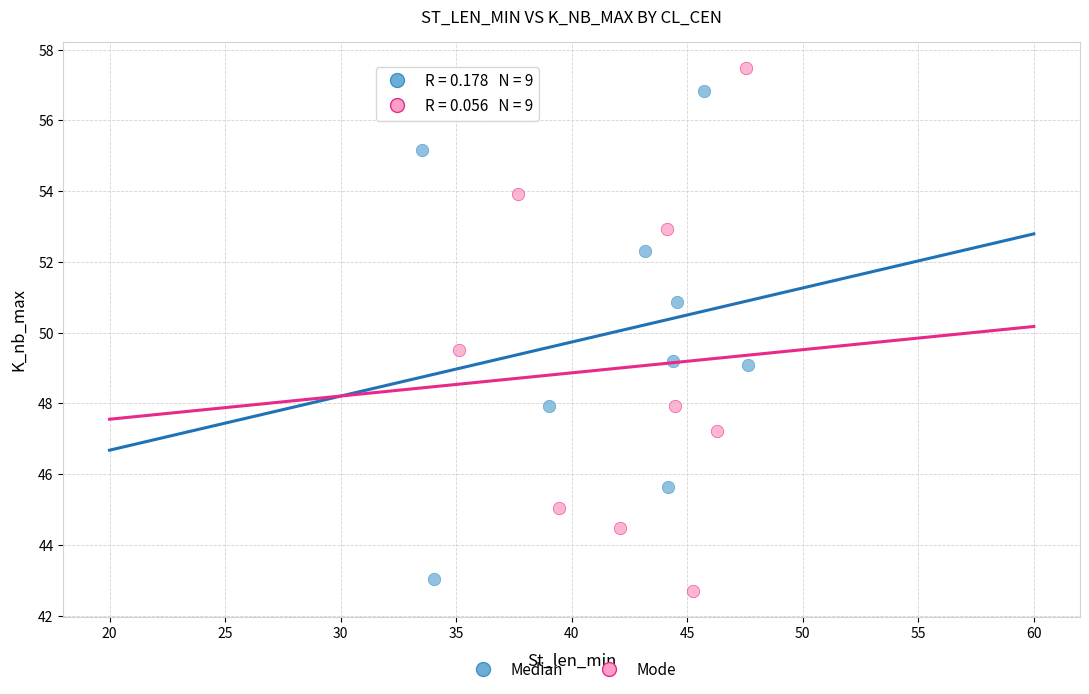

Which series has the widest spread of Y values?

Mode